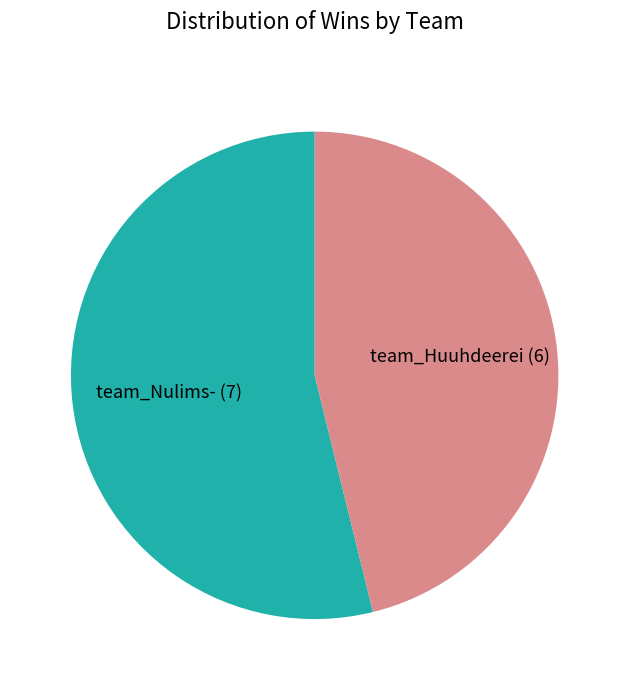

Is there any slice that represents more than half of the pie?

Yes